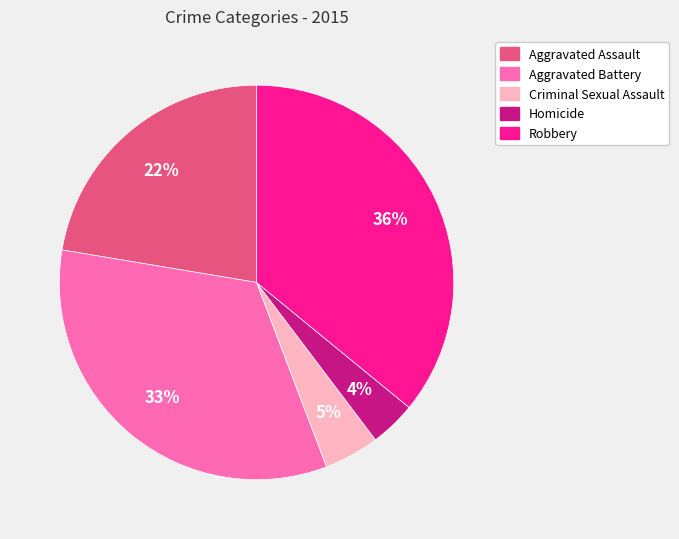

Is there a majority slice in this chart?

No